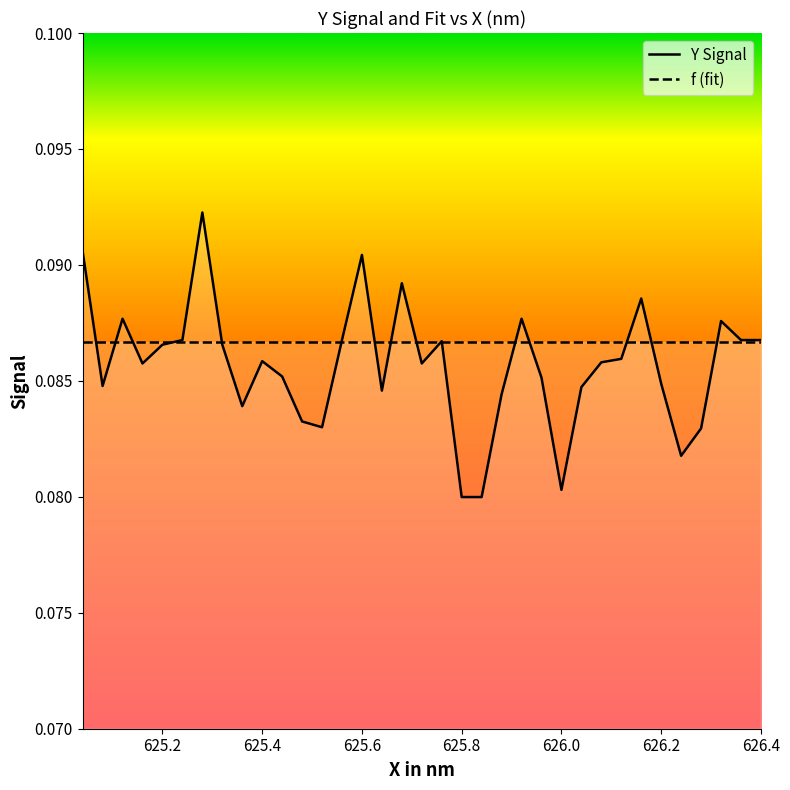

How many lines are shown in the chart?

2